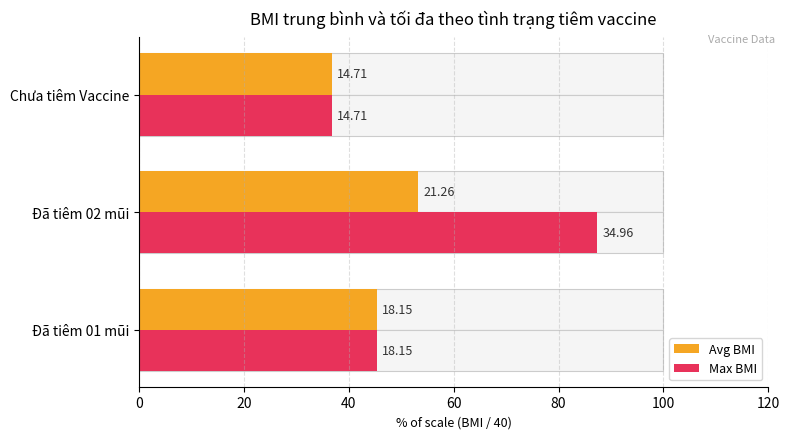

Which series has the largest range (max minus min)?

Max BMI